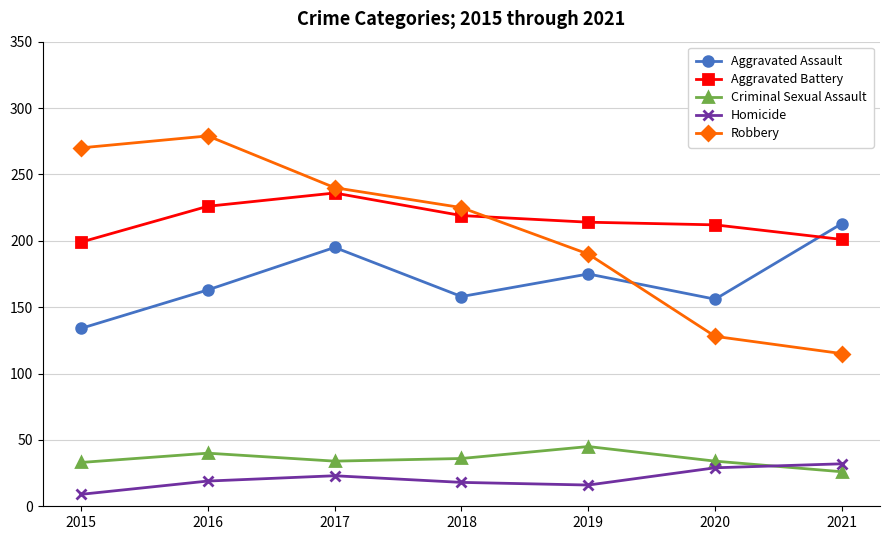

What is the total value across all series at 2015?

645